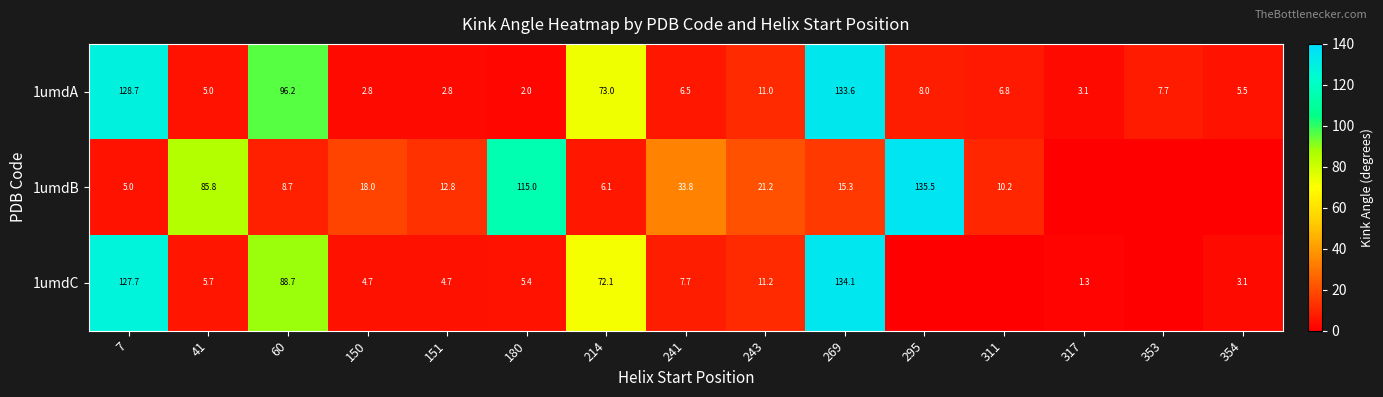

The 1umdA series shows 125.4 at 60. True or false?

False